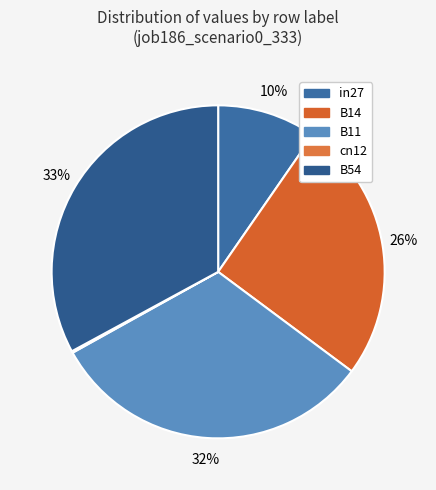

Which slice is the largest?

B54